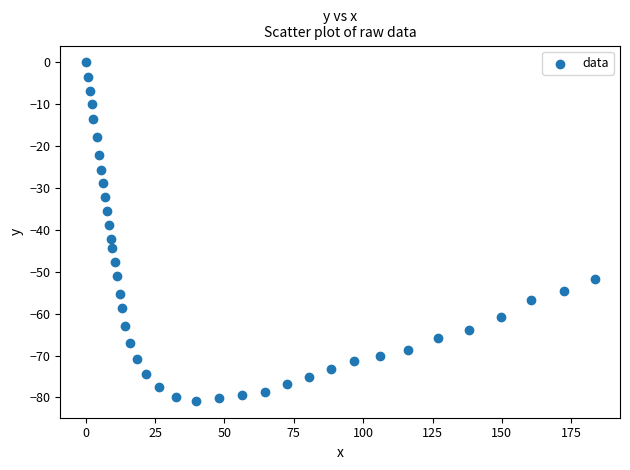

What Y value in the scatter plot is closest to -40?

-38.8